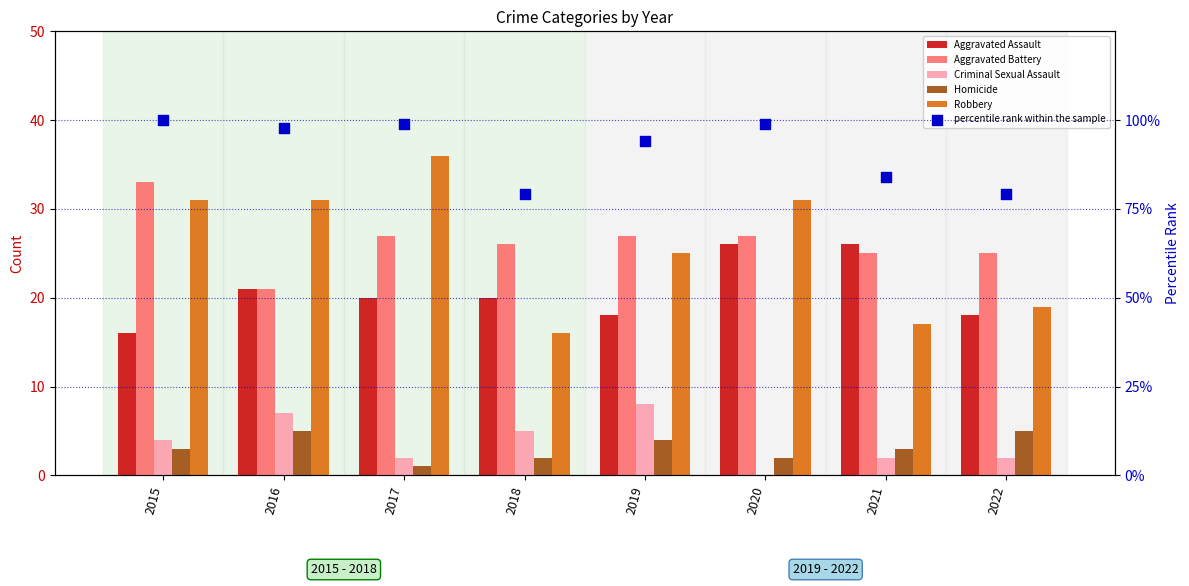

Which series reaches the minimum Y coordinate?

Criminal Sexual Assault